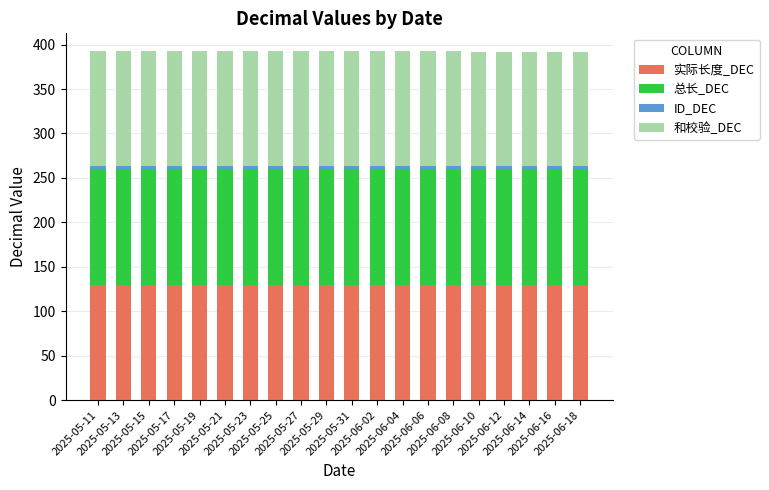

What is the sum of all 实际长度_DEC values?

2600